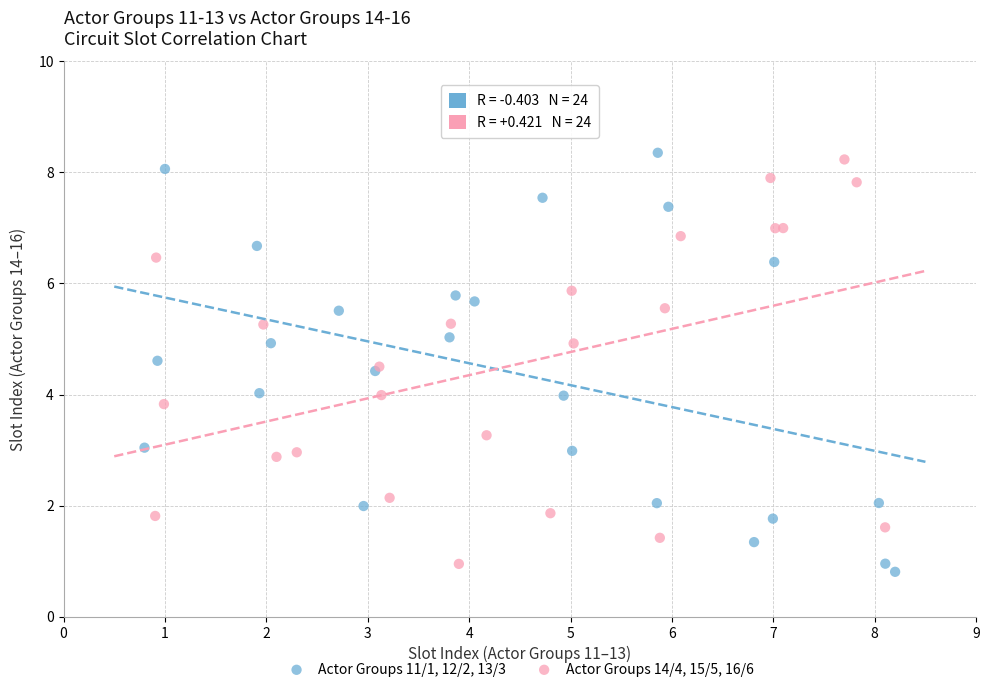

Which series contains the lowest Y value?

Actor Groups 11/1, 12/2, 13/3